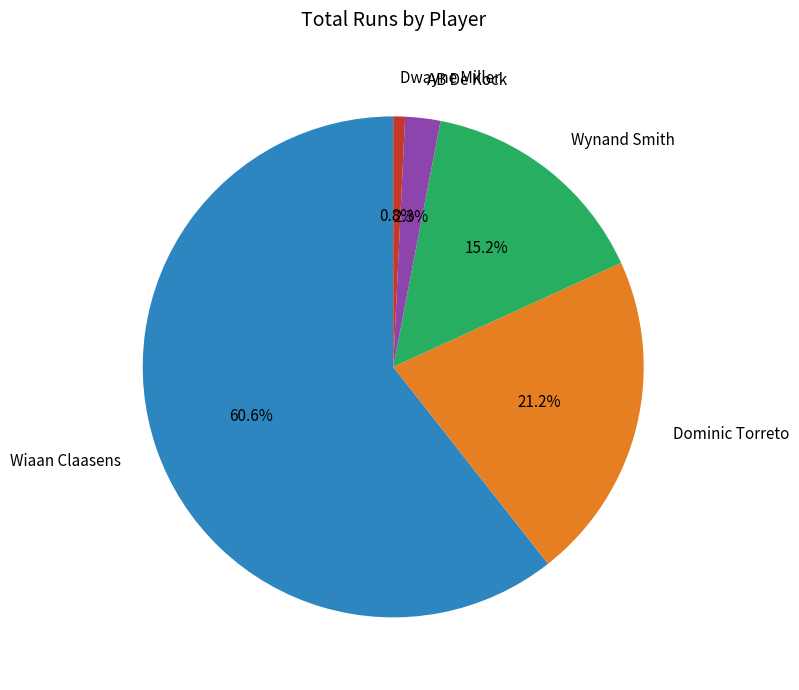

Which category has the biggest portion of the pie?

Wiaan Claasens